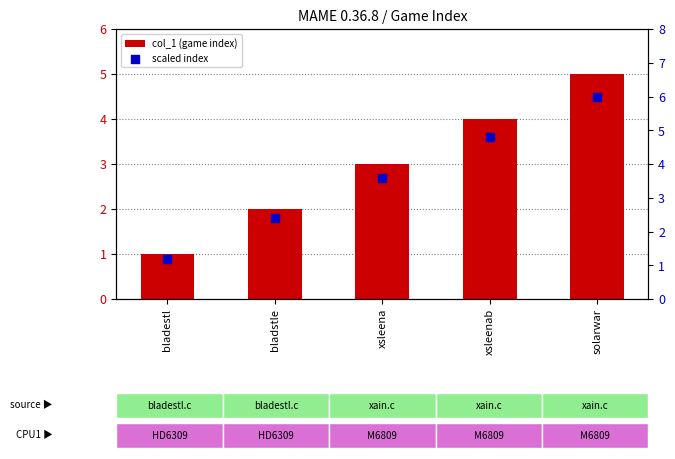

Which series contains the highest Y value?

scaled index